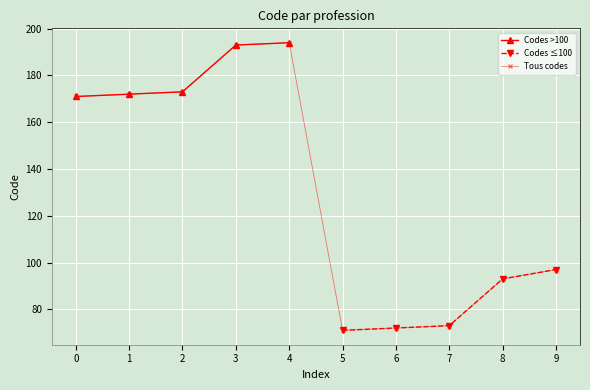

Does the chart display data point markers on the line(s)?

Yes